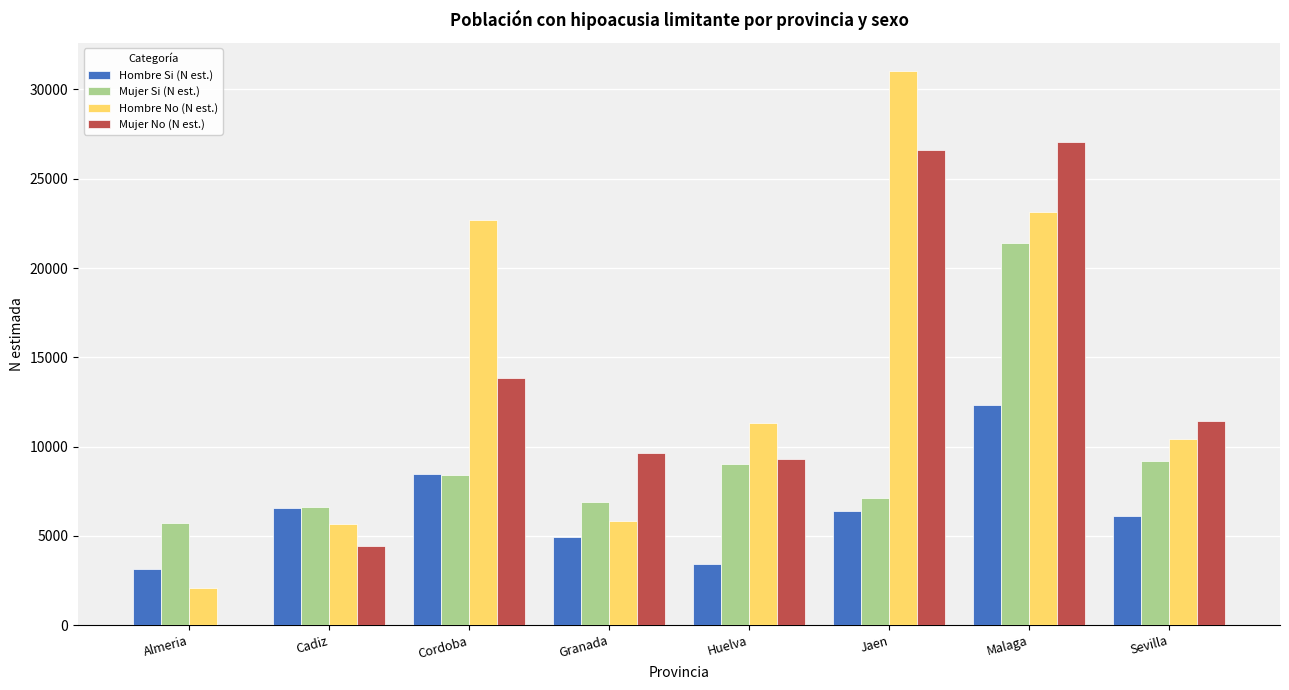

Is the value of Hombre No (N est.) at Sevilla greater than the value of Hombre Si (N est.) at Almeria?

Yes